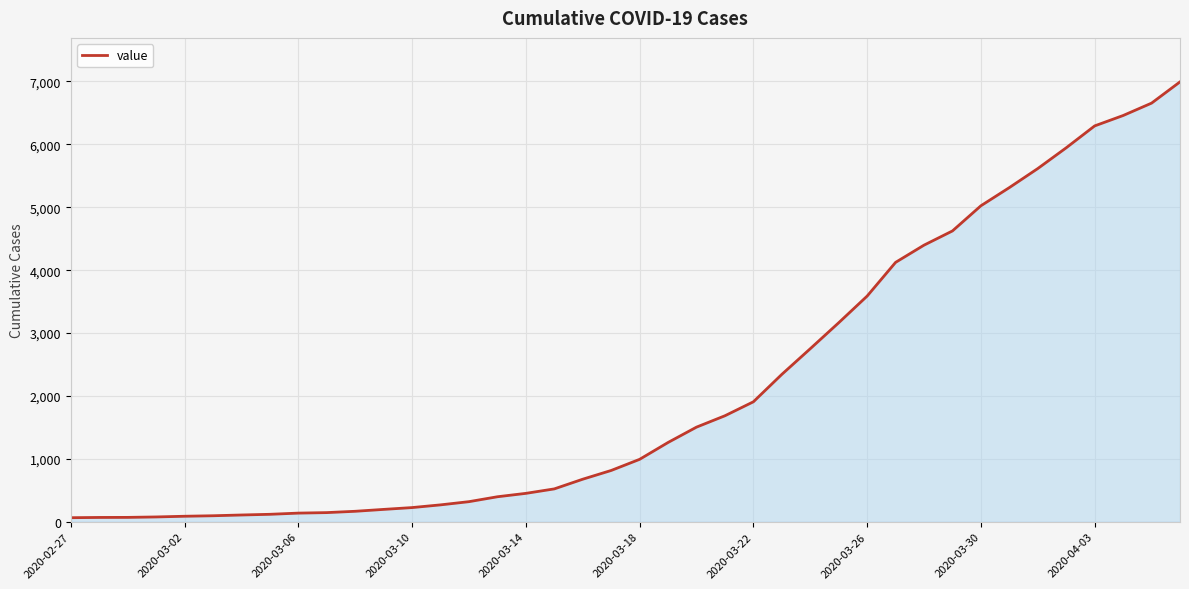

What is the difference between the maximum and minimum values?

6930